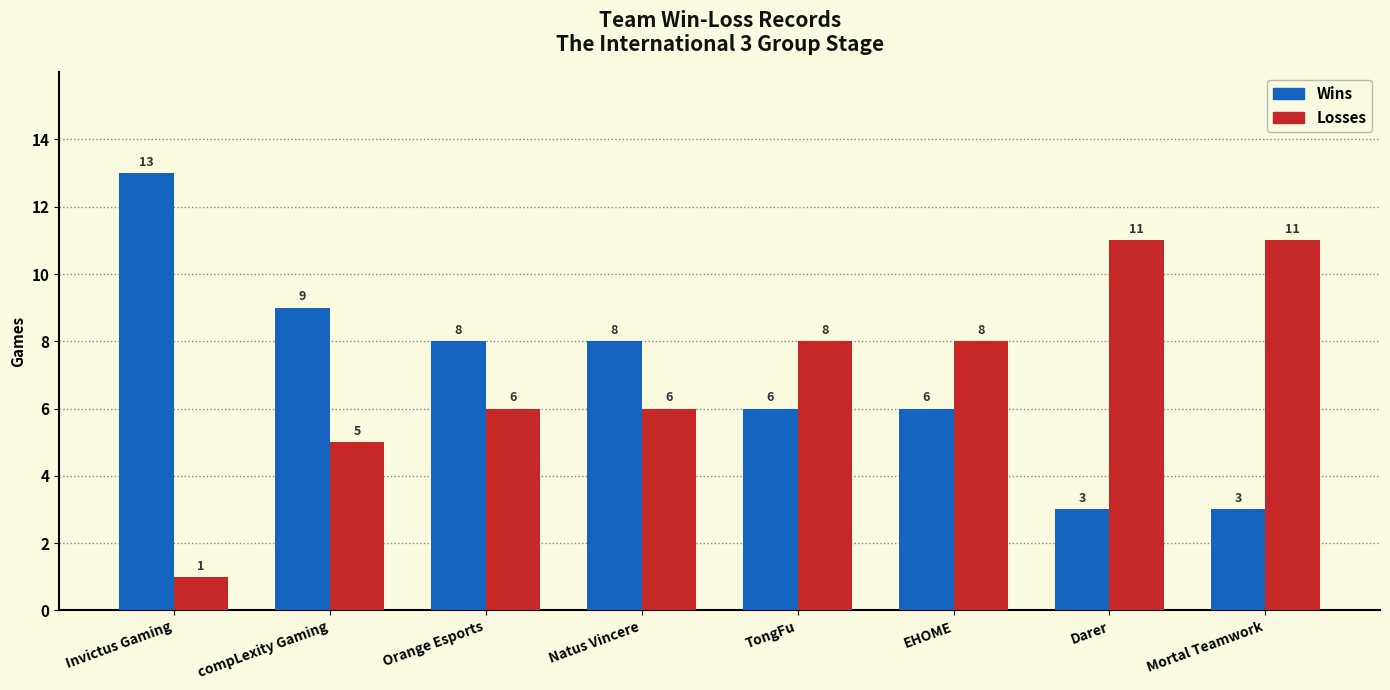

Reading left to right, transcribe all the data shown in this chart.

Wins: Invictus Gaming=13	compLexity Gaming=9	Orange Esports=8	Natus Vincere=8	TongFu=6	EHOME=6	Darer=3	Mortal Teamwork=3
Losses: Invictus Gaming=1	compLexity Gaming=5	Orange Esports=6	Natus Vincere=6	TongFu=8	EHOME=8	Darer=11	Mortal Teamwork=11